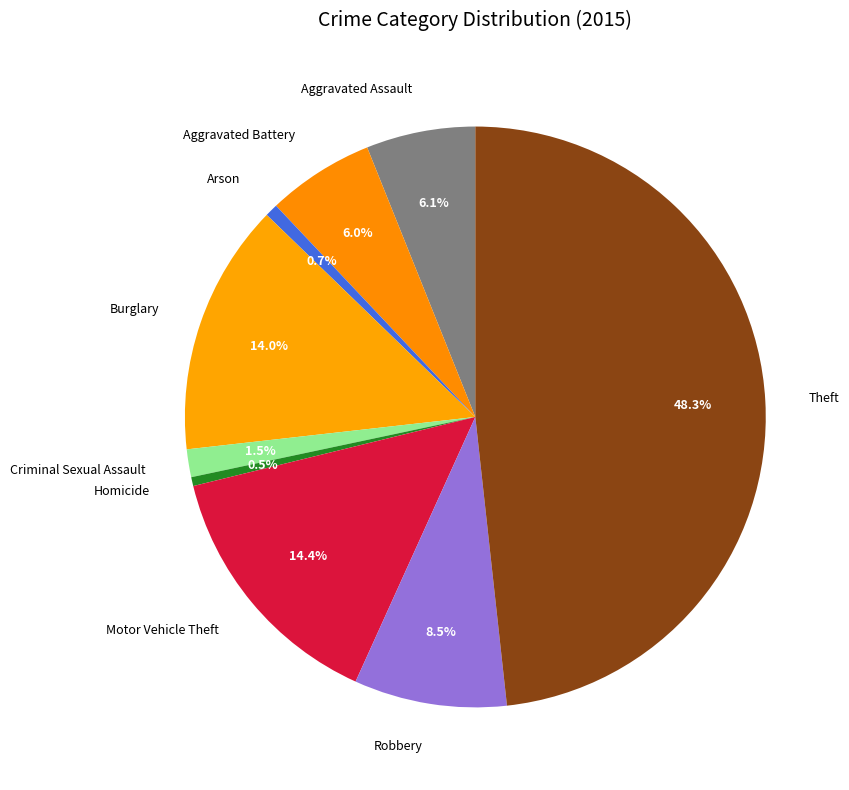

Approximately how many times larger is the value at Aggravated Battery compared to Motor Vehicle Theft?

0.4